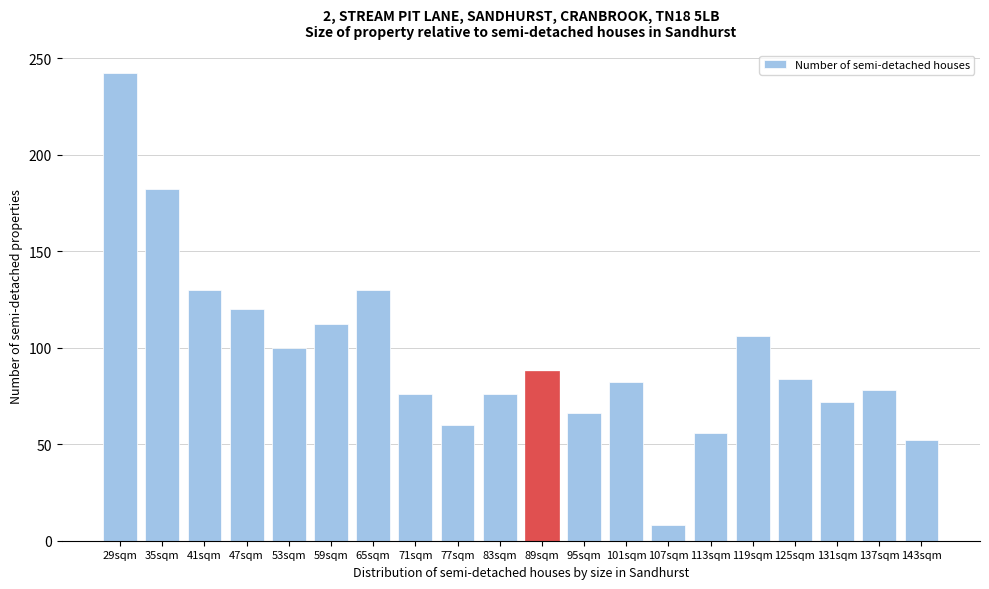

Reading left to right, what are all the values shown in this chart?

29sqm=242	35sqm=182	41sqm=130	47sqm=120	53sqm=100	59sqm=112	65sqm=130	71sqm=76	77sqm=60	83sqm=76	89sqm=88	95sqm=66	101sqm=82	107sqm=8	113sqm=56	119sqm=106	125sqm=84	131sqm=72	137sqm=78	143sqm=52